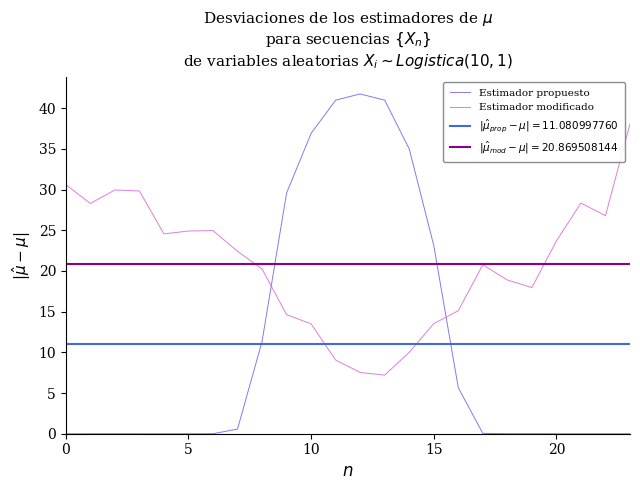

What is the average value of the Estimador propuesto series?

11.1